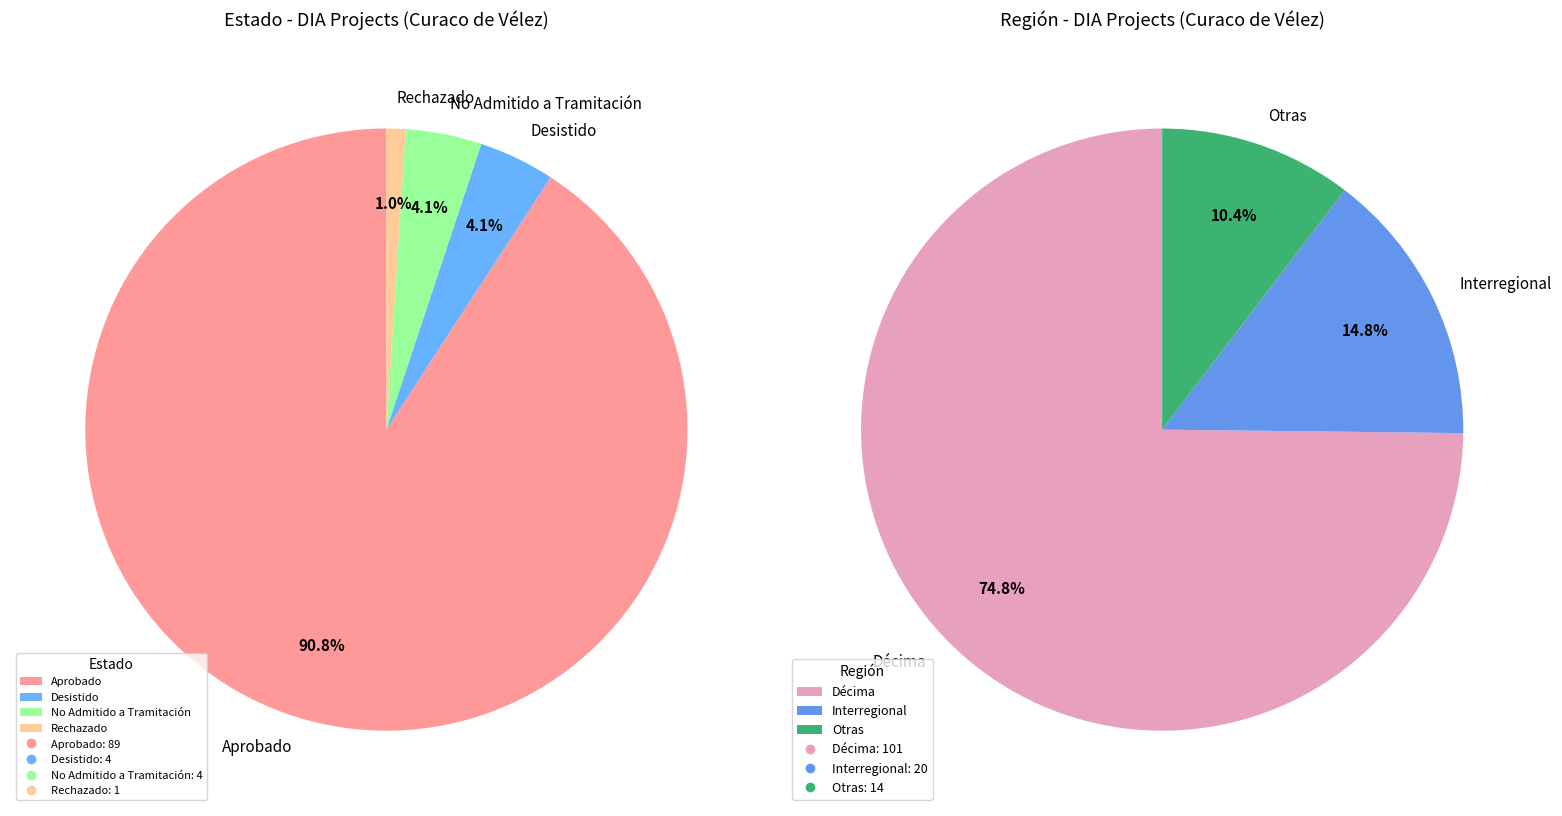

How many slices are in this pie chart?

3